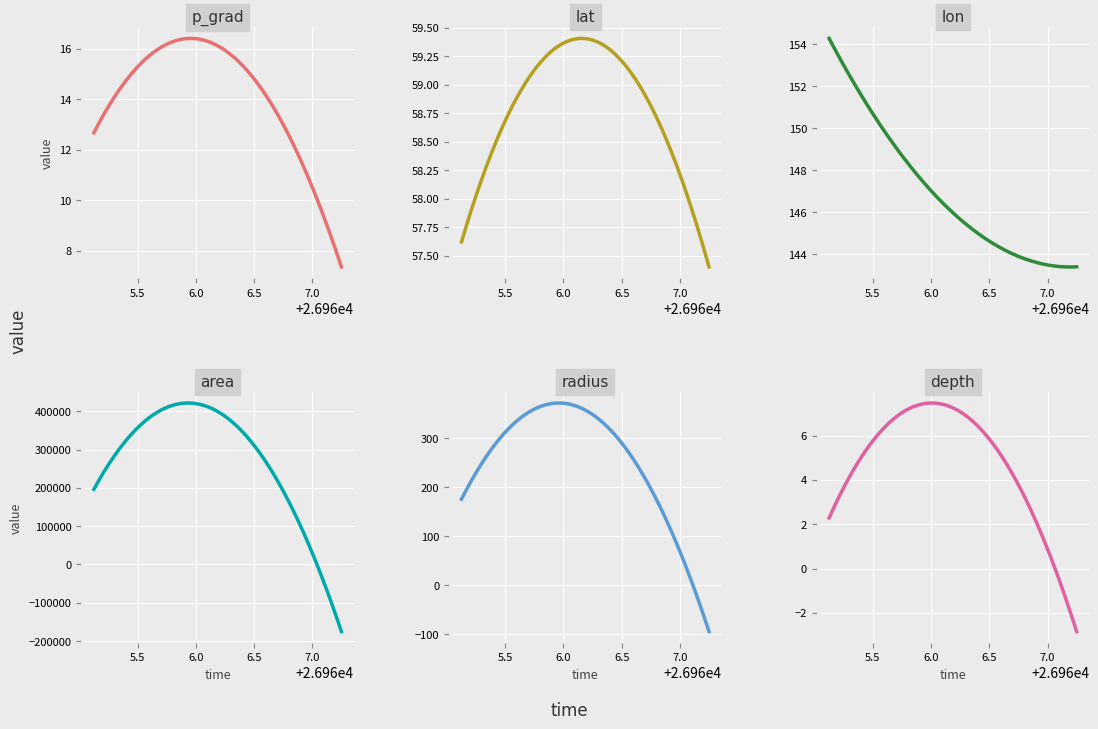

How many data points in lon are above 145?

10